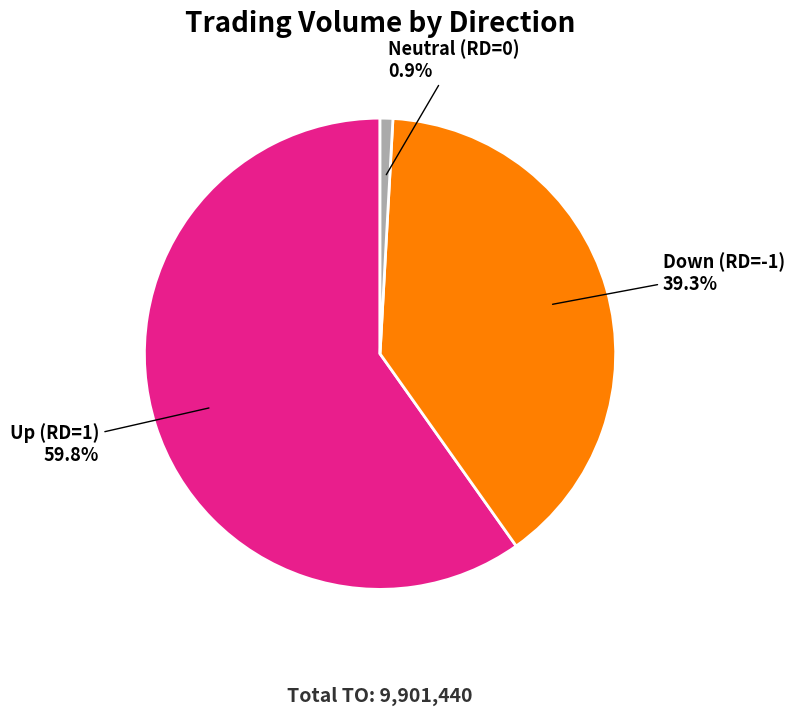

Which slice is the smallest?

Neutral (RD=0)